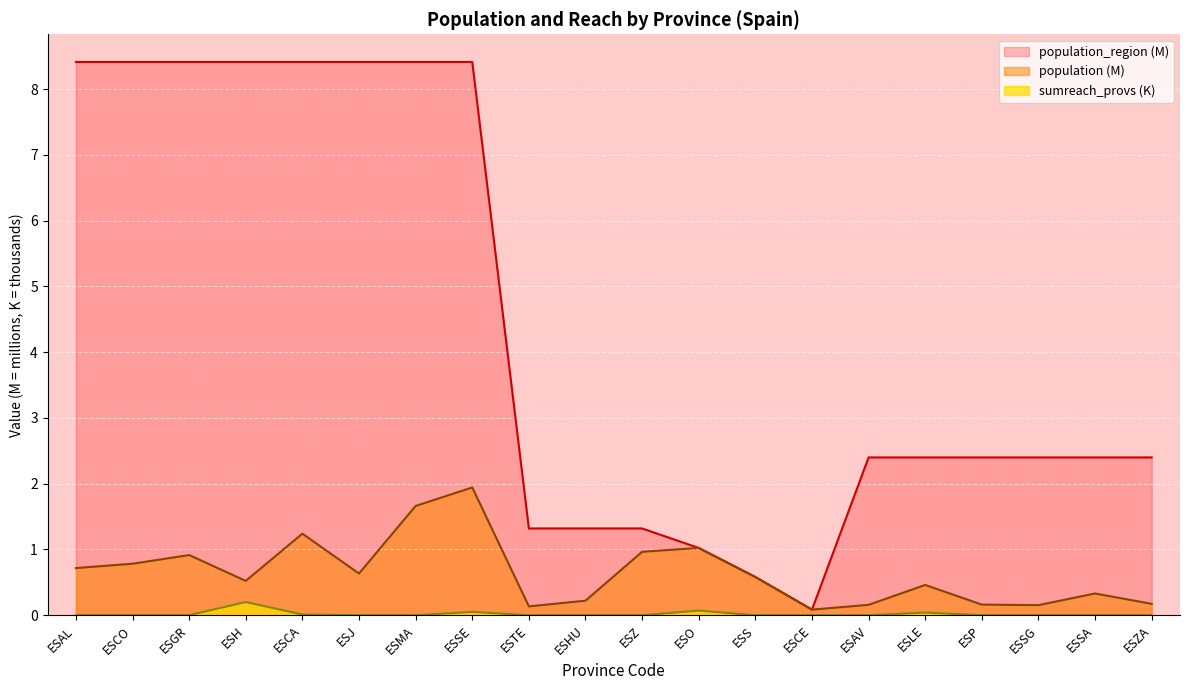

Which series has the widest spread of values?

population_region (M)